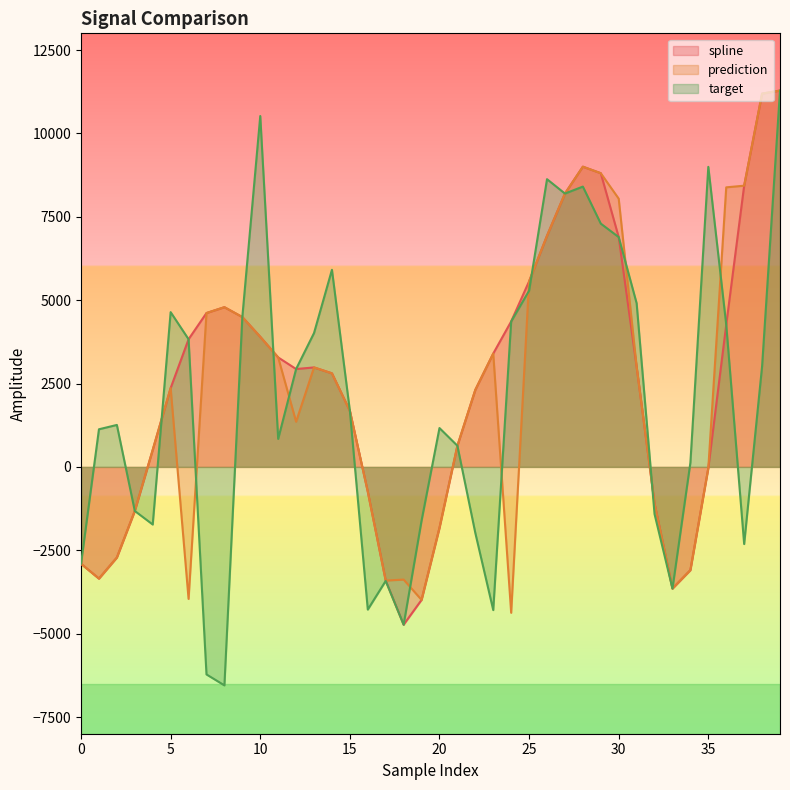

Count the number of categories in the chart.

40